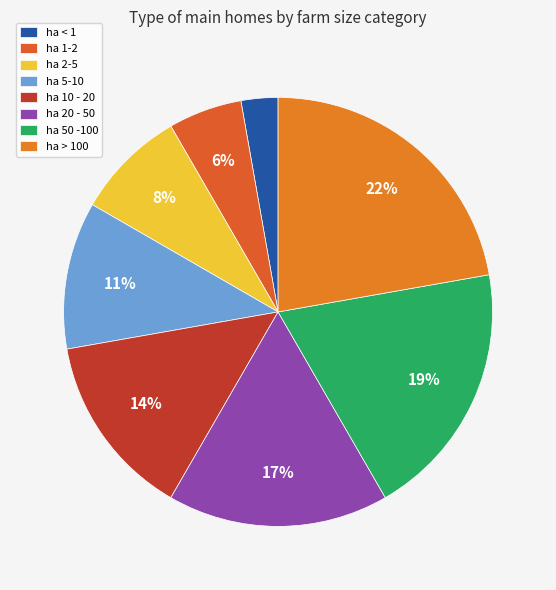

What percentage is the ha 5-10 slice, to the nearest percent?

11%